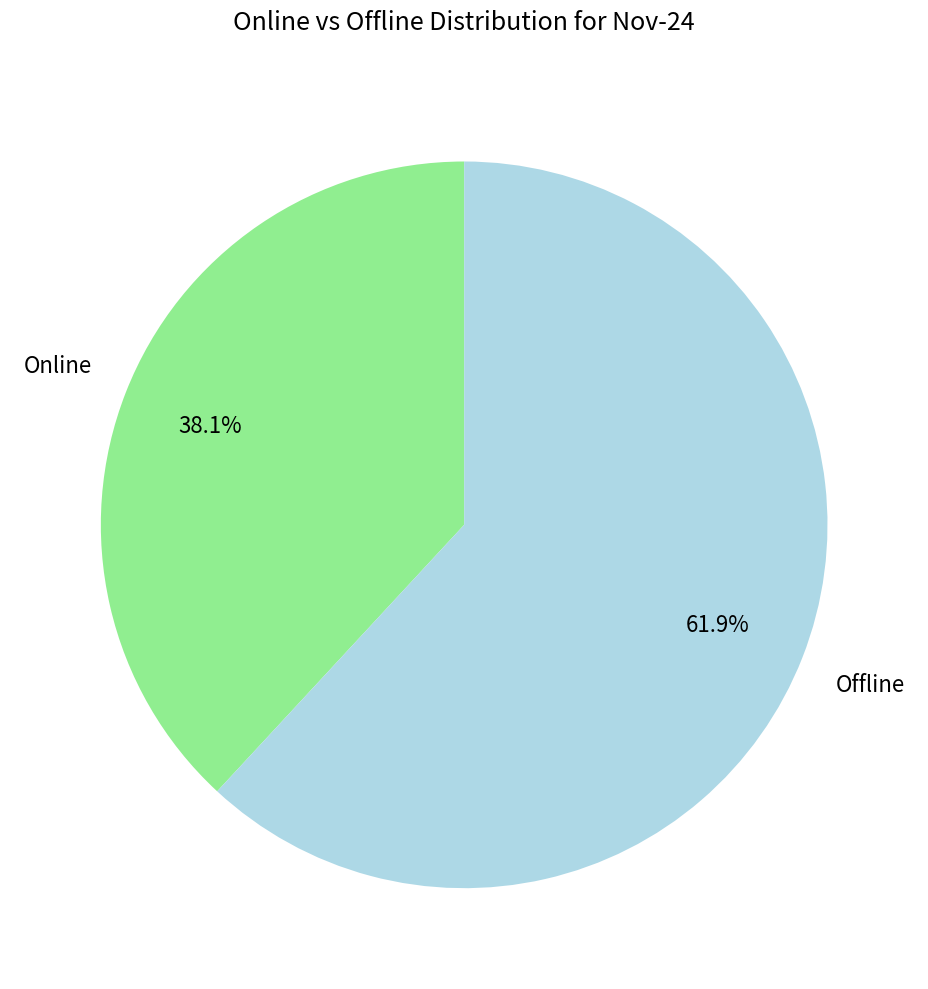

Does Online represent more than half of the total?

No